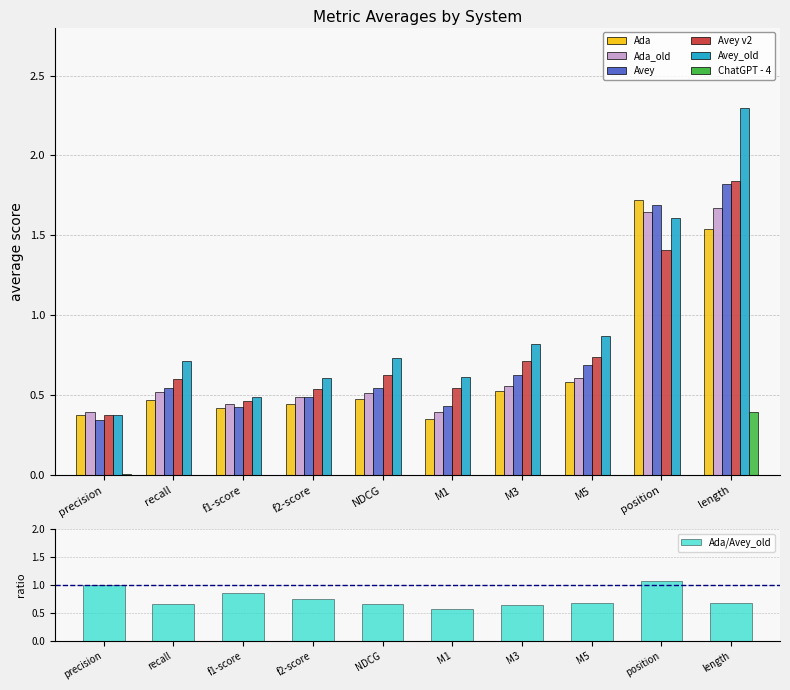

Between f1-score and M5, which series saw the biggest shift?

Avey_old